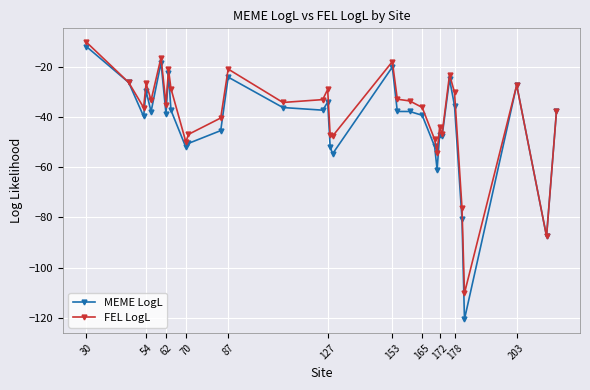

What is the lowest value of the FEL LogL series?

-110.2